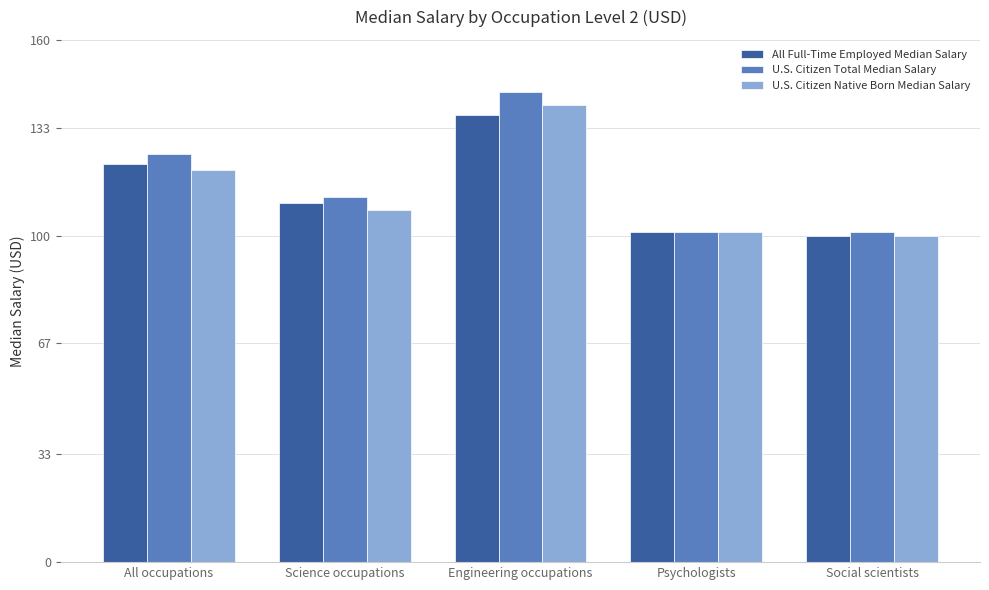

What is the total value across all series at Engineering occupations?

421000